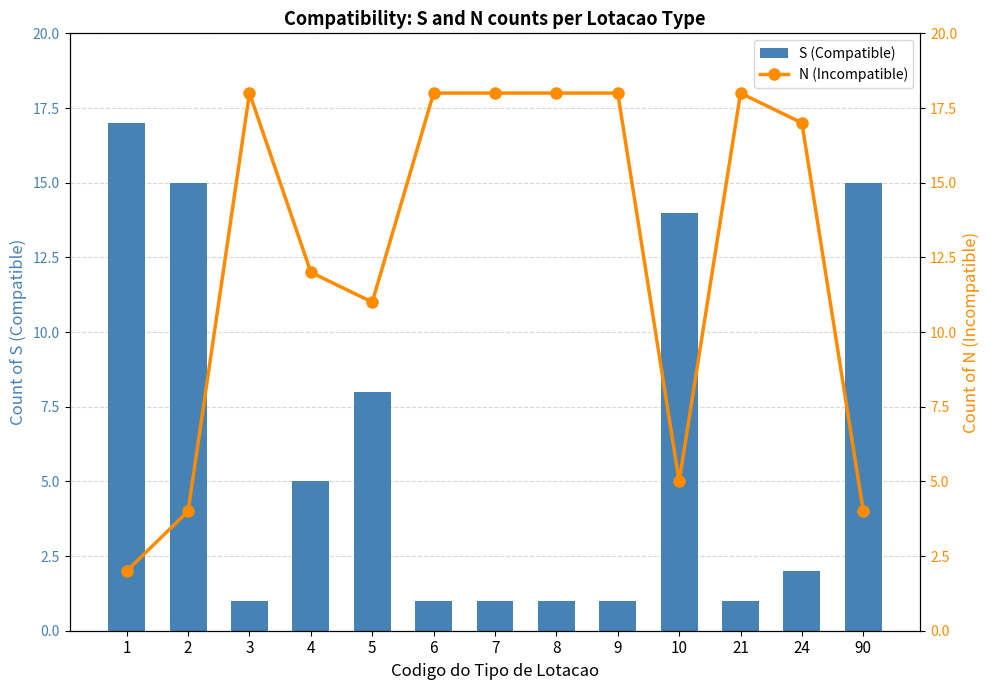

Rank the series by their maximum value, from lowest to highest.

S (Compatible), N (Incompatible)